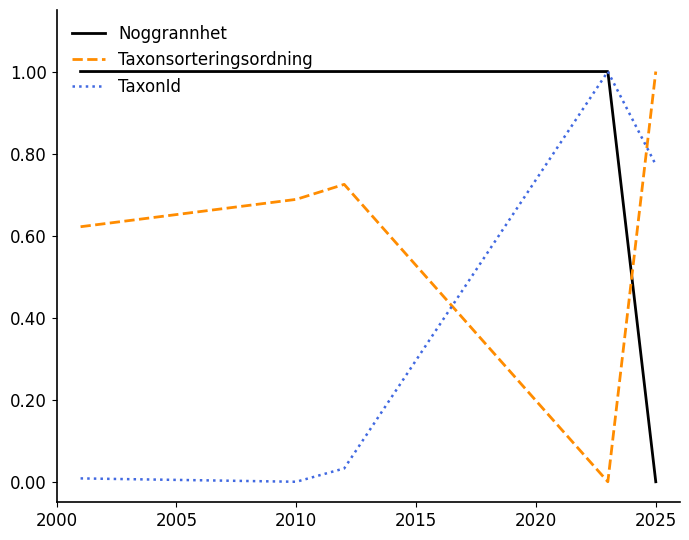

What are all the series names shown in the legend?

Noggrannhet, Taxonsorteringsordning, TaxonId